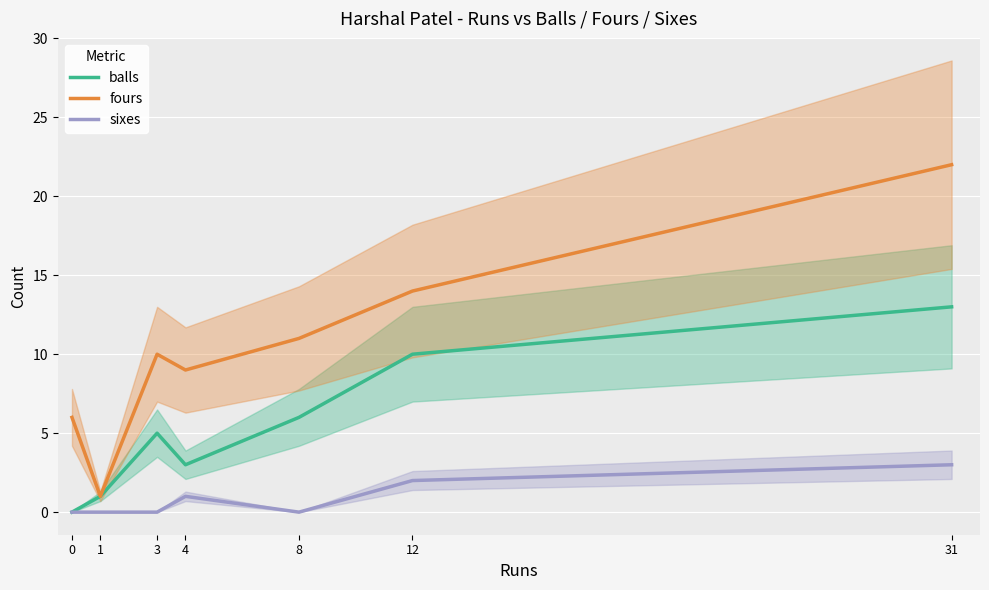

True or false: sixes has a value of 0 at 8.

True